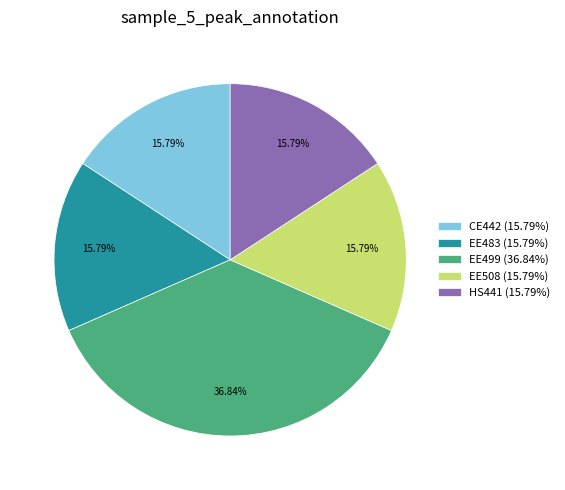

Does EE499 account for over 50% of the chart?

No